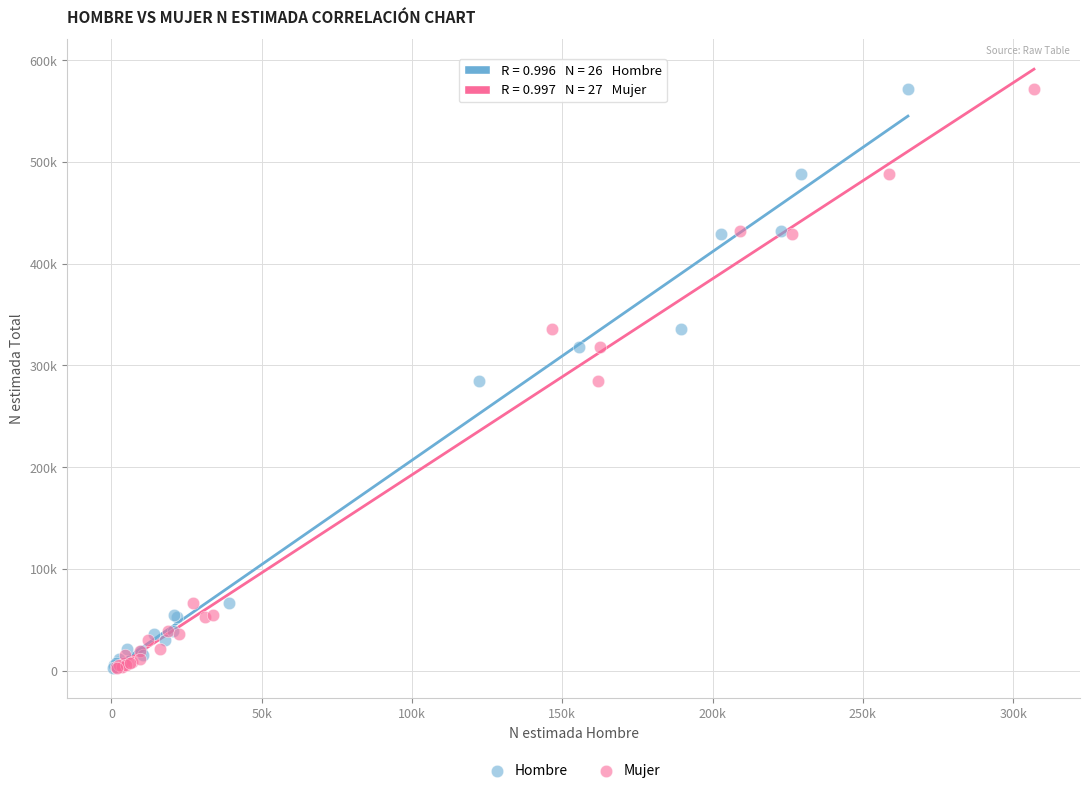

What are all the series names shown in the legend?

Hombre, Mujer